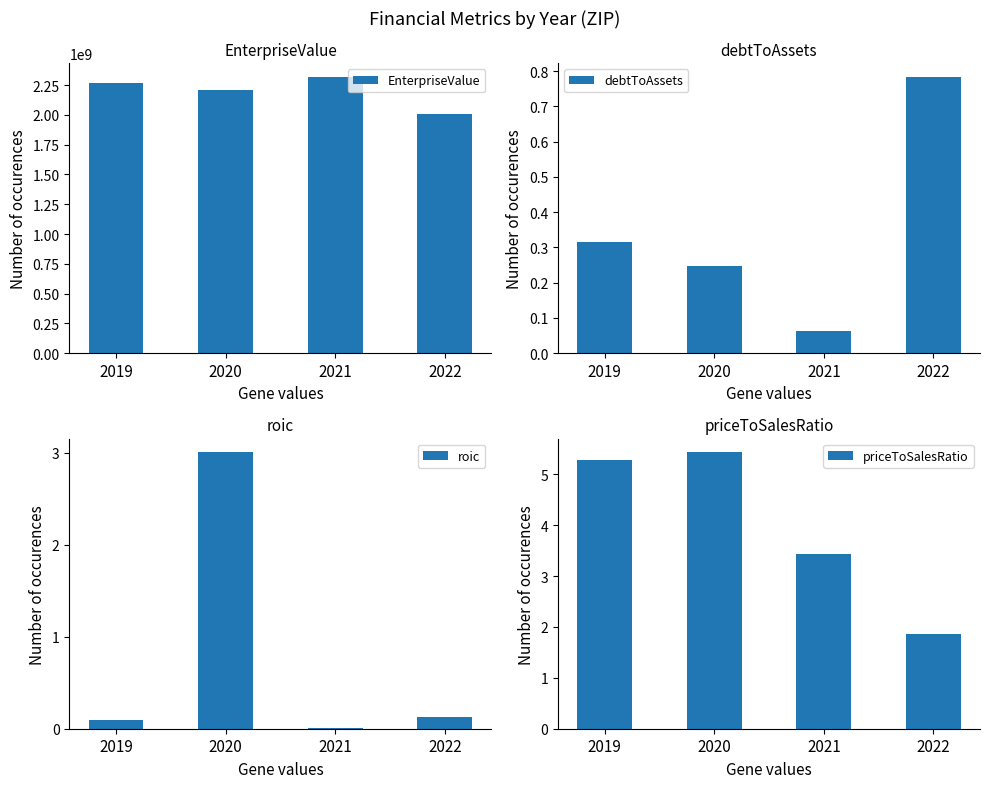

Are the bars grouped side by side (vs. stacked)?

Yes